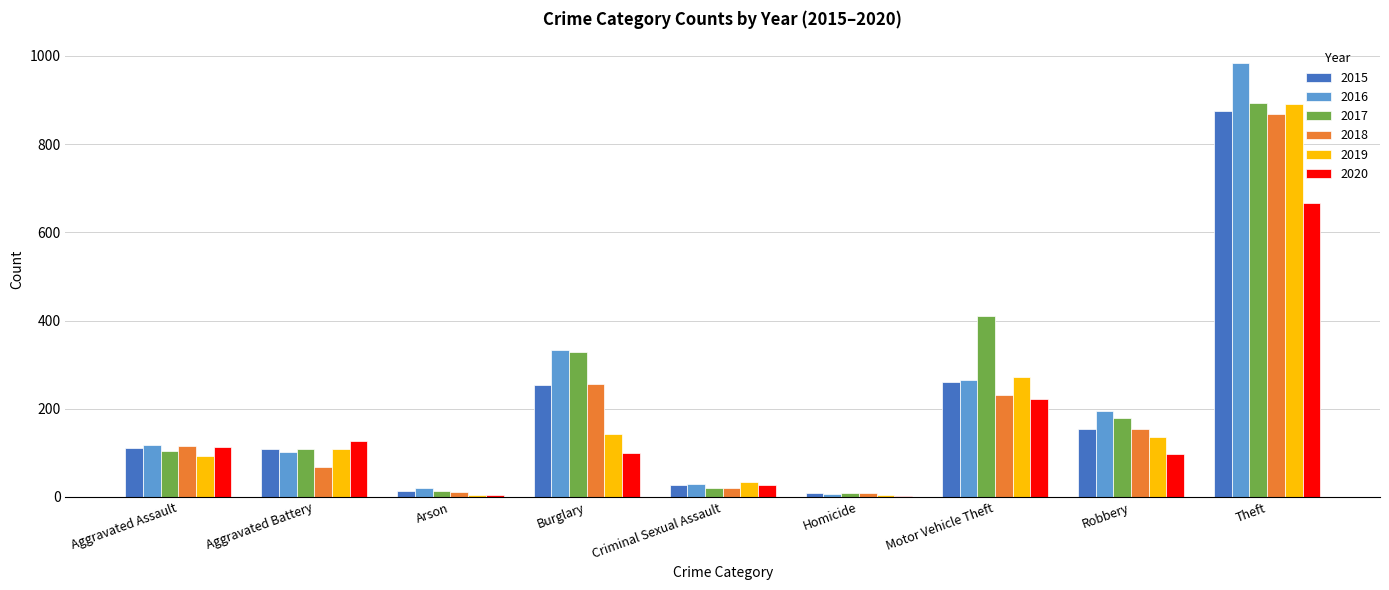

Are the bars horizontal?

No